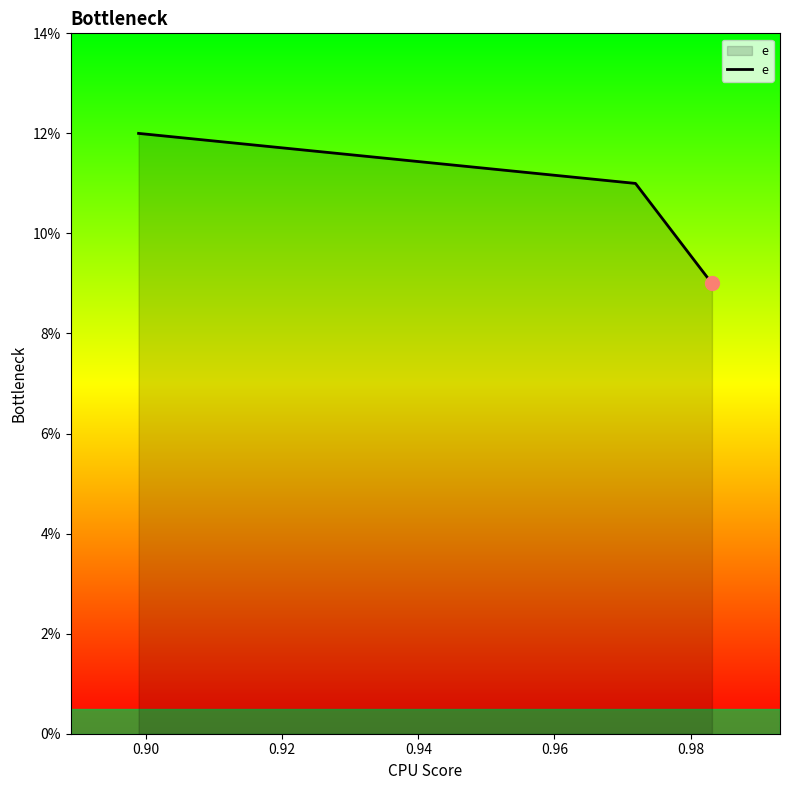

What is the smallest value displayed?

9